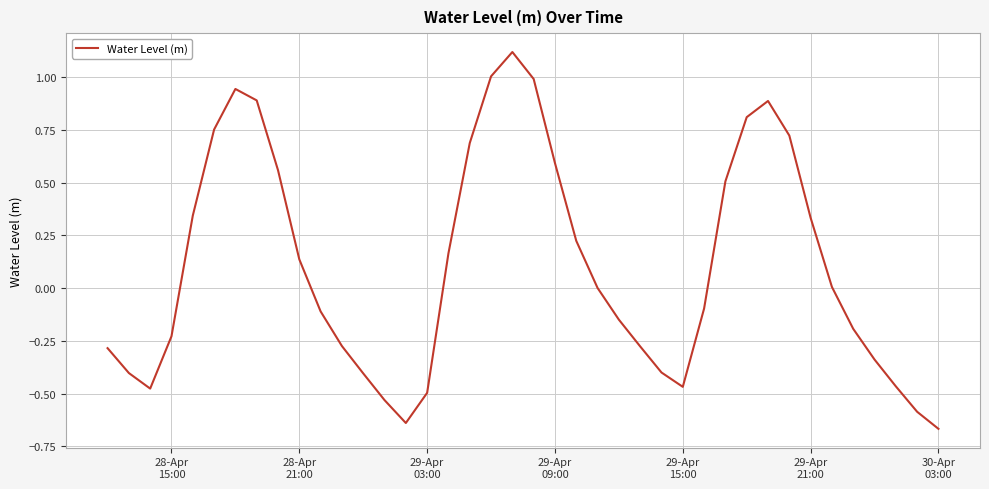

What is the maximum value shown in the chart?

1.1